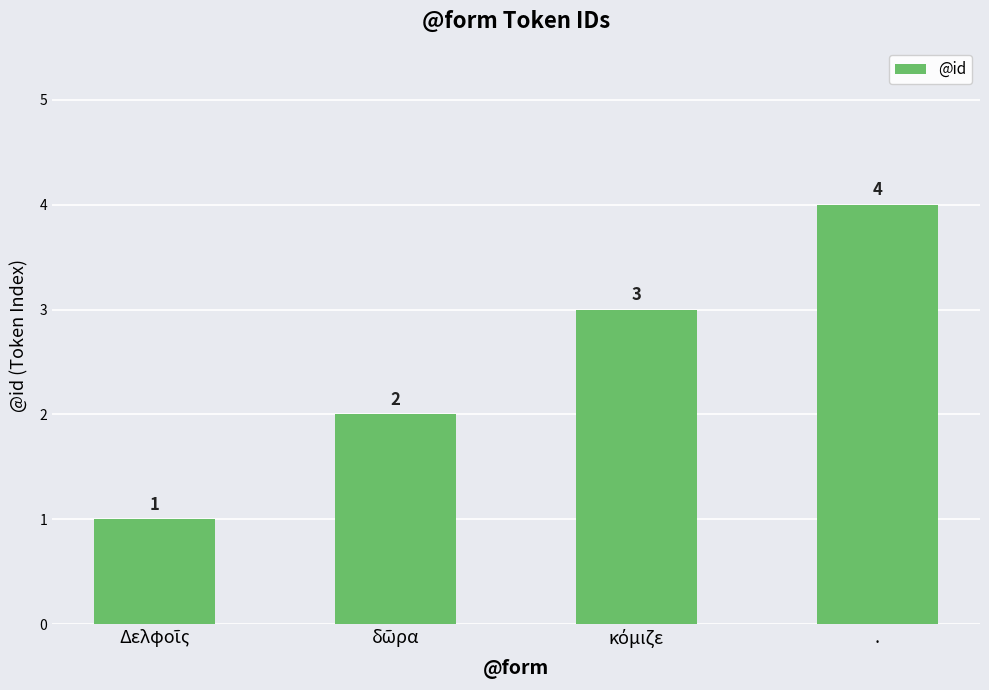

What position from the left is .?

4